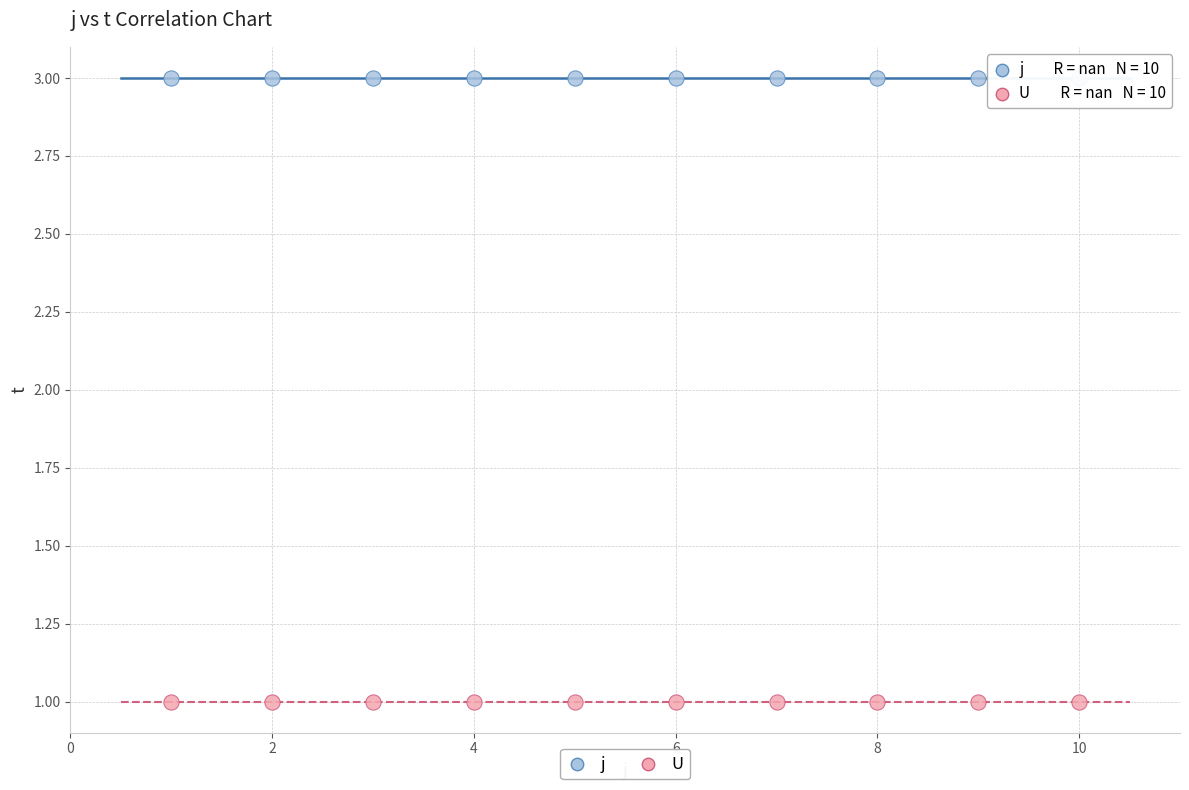

What are all the series names shown in the legend?

j, U